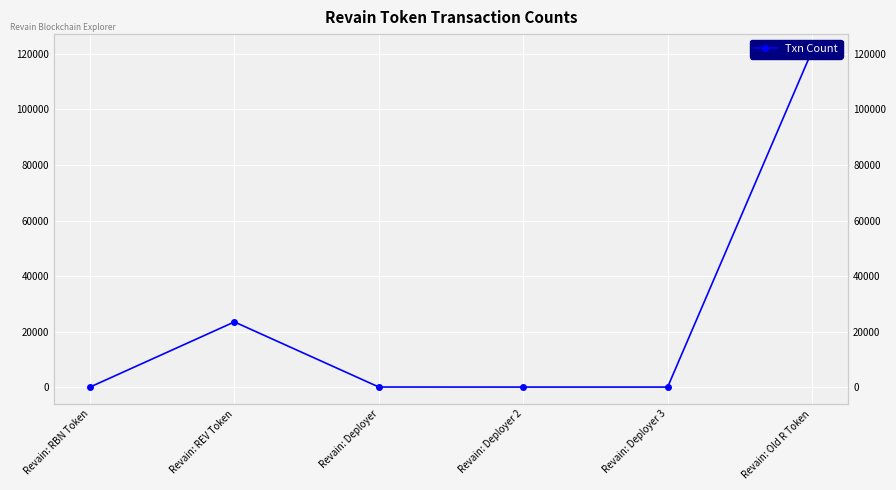

What is the difference between the maximum and second lowest values?

121075